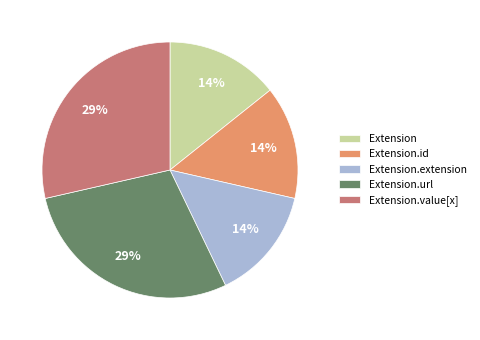

The Extension.url slice represents 29% of the pie. True or false?

True